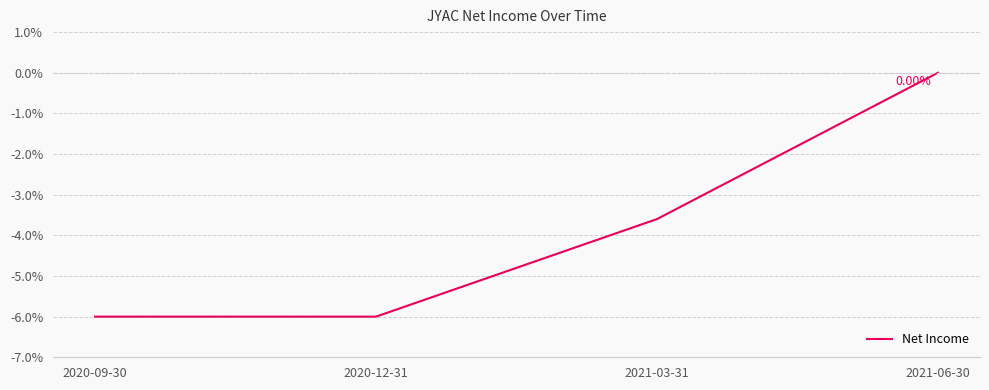

Is it true that the value at 2020-12-31 is -8.5?

False